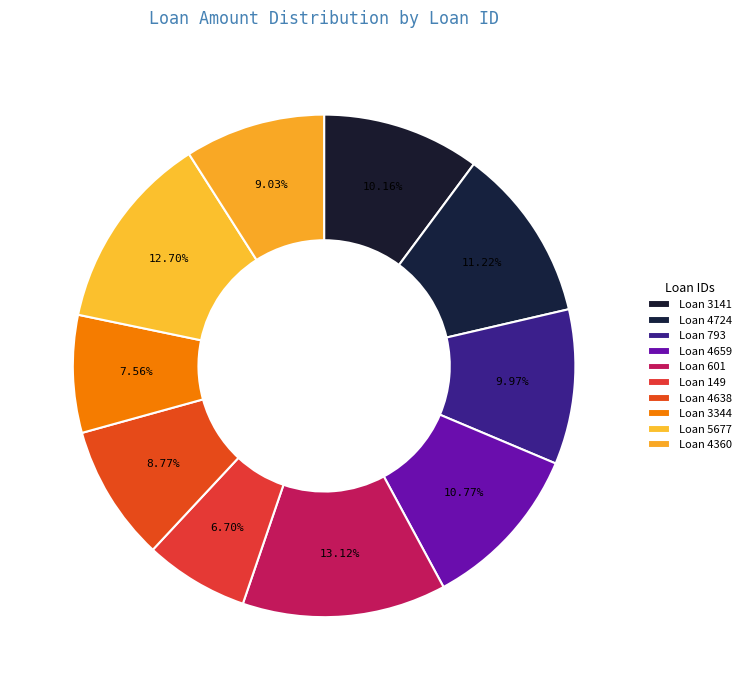

Rank the categories by value from highest to lowest.

601, 5677, 4724, 4659, 3141, 793, 4360, 4638, 3344, 149